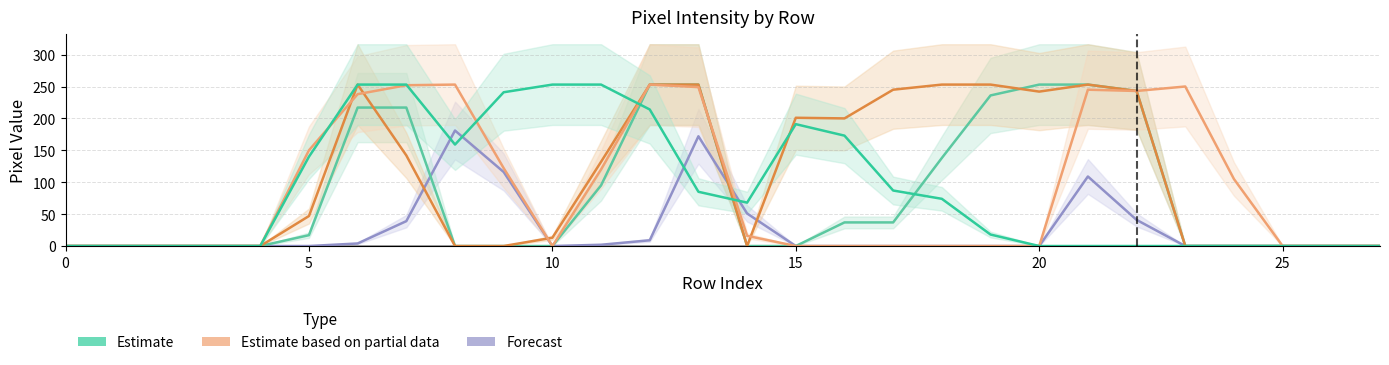

In col_18, how many points are higher than both neighbors (excluding endpoints)?

3